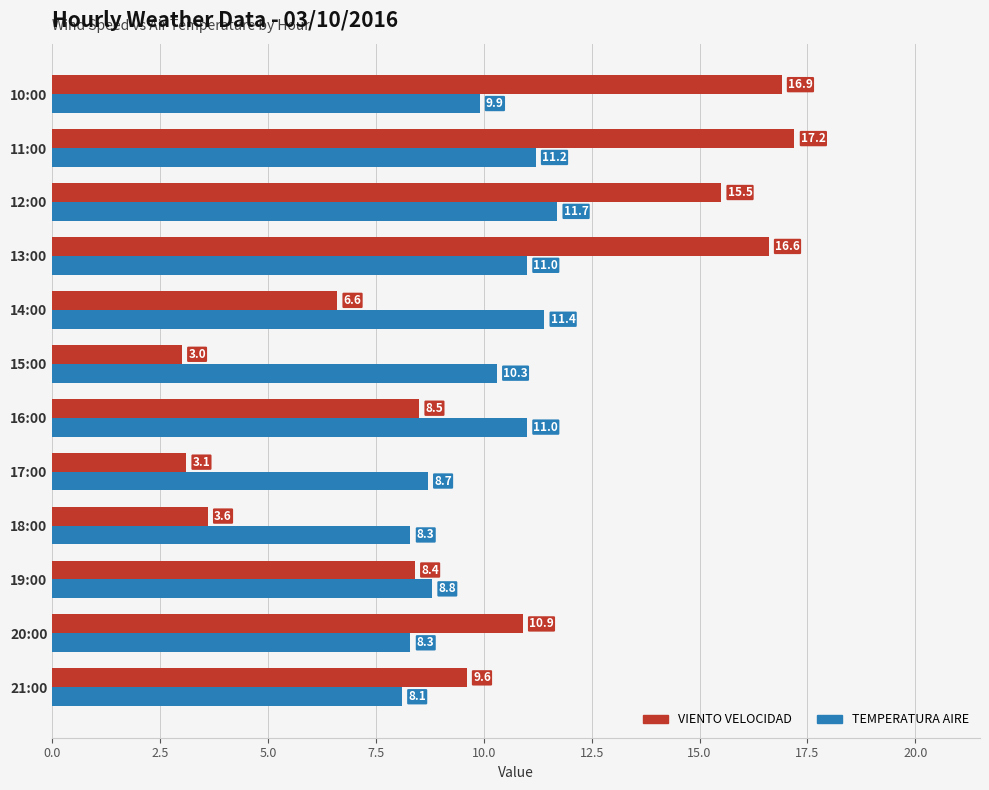

At how many categories does at least one series exceed 8?

12